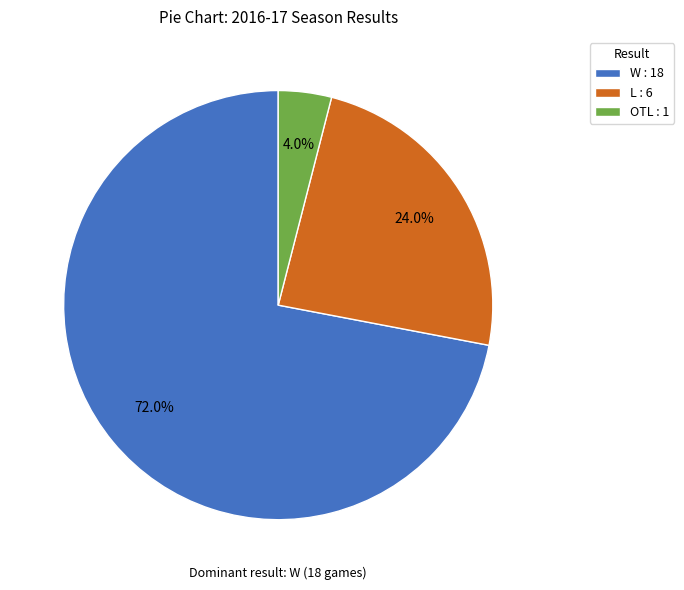

How many slices are in this pie chart?

3